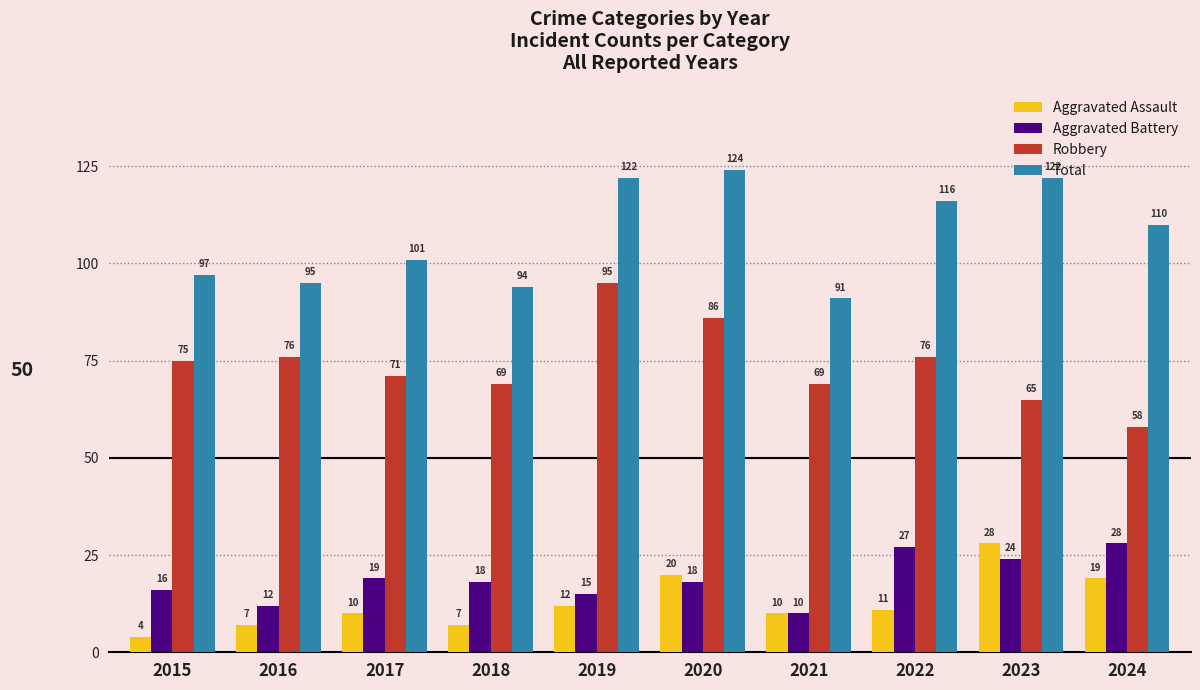

What is the difference between the maximum and minimum values in the Robbery series?

37